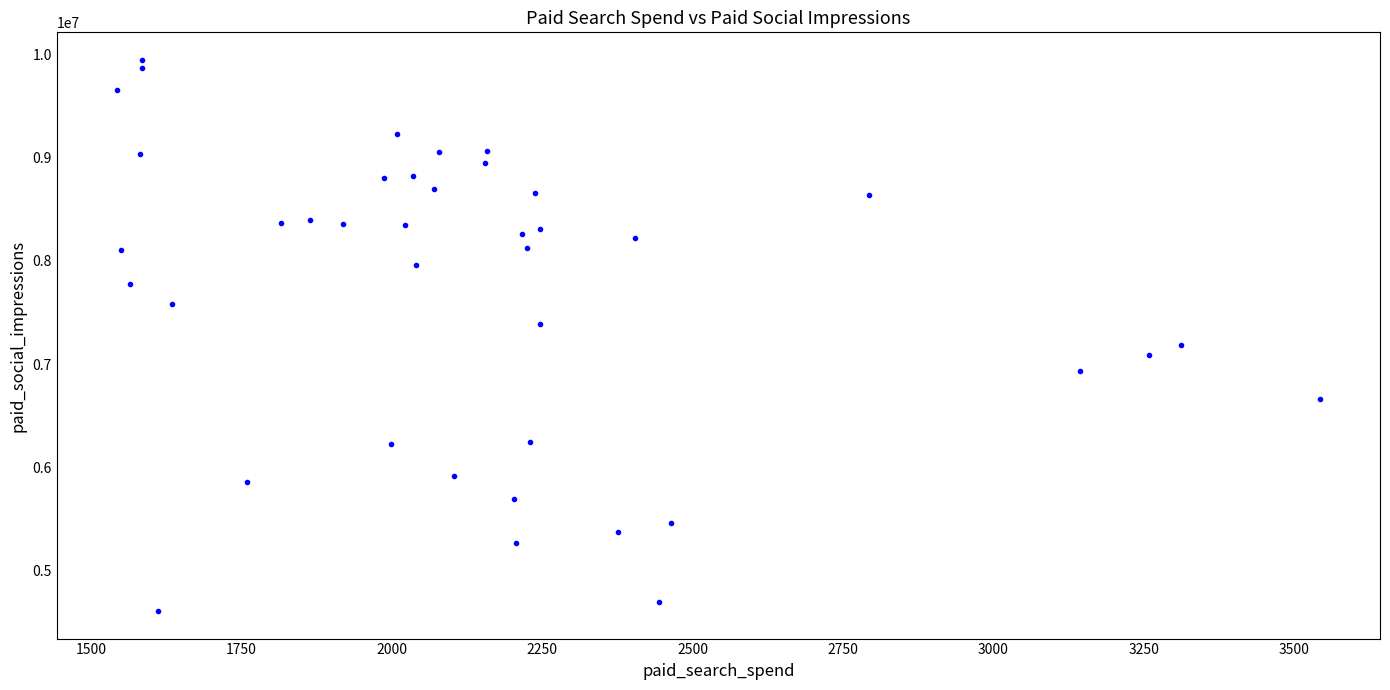

What is the range of Y values (max minus min)?

5330779